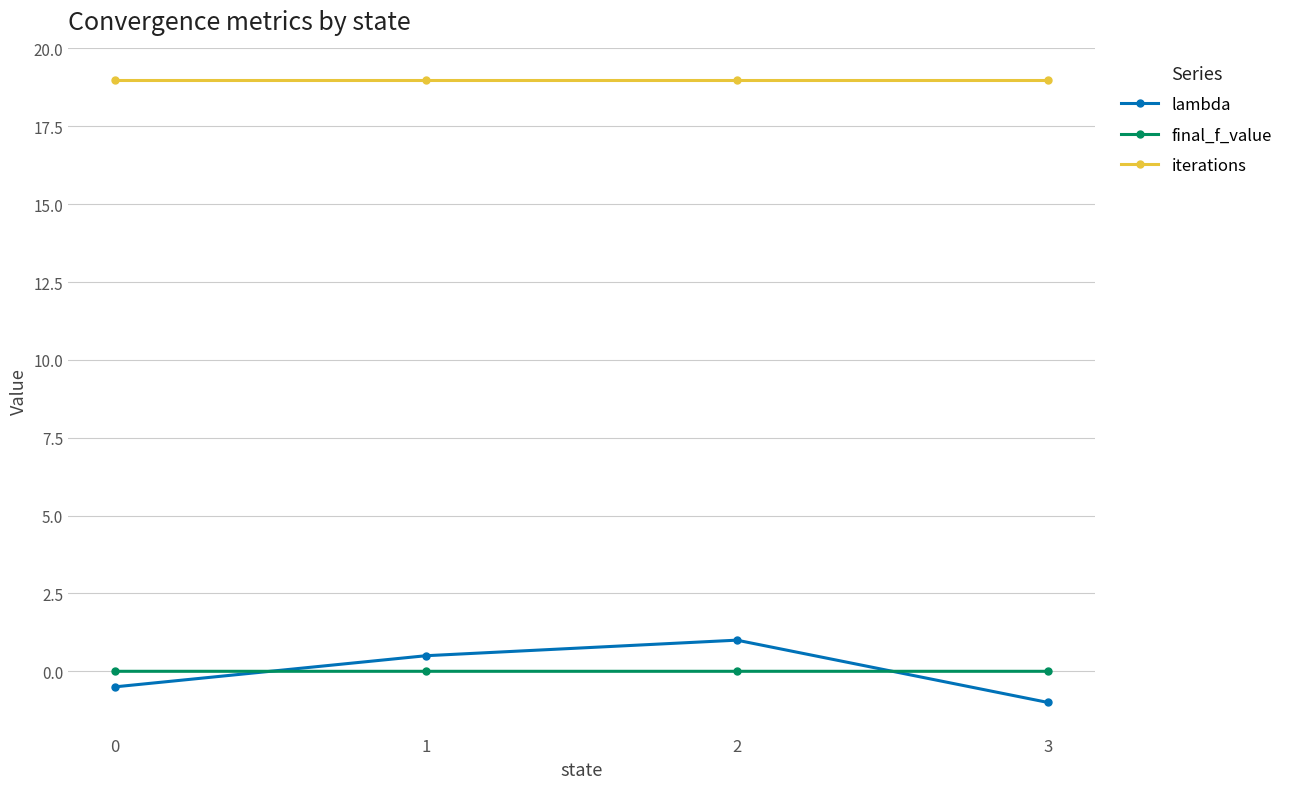

How many positive values does the lambda series have?

2